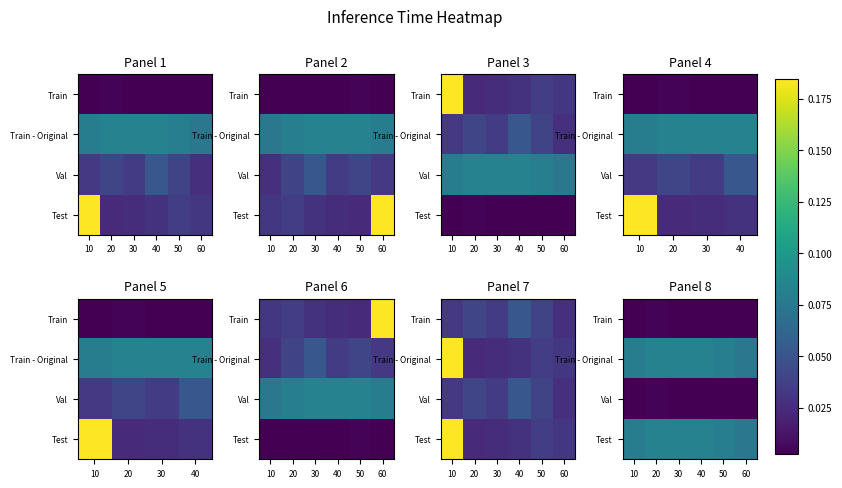

What is the total value across all series at 10?

0.2